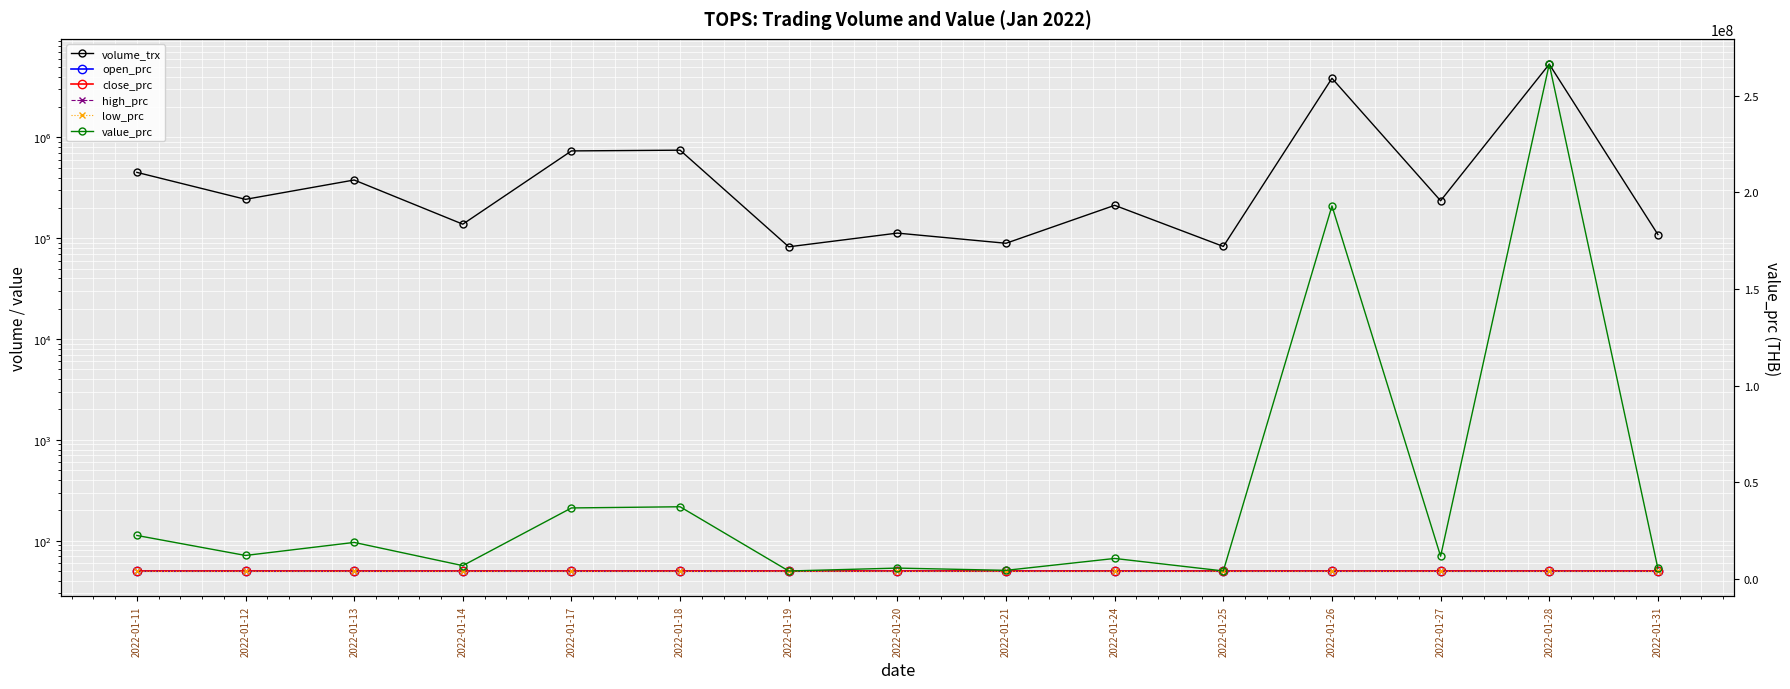

What is the value of the open_prc point at the 12th from the left?

50